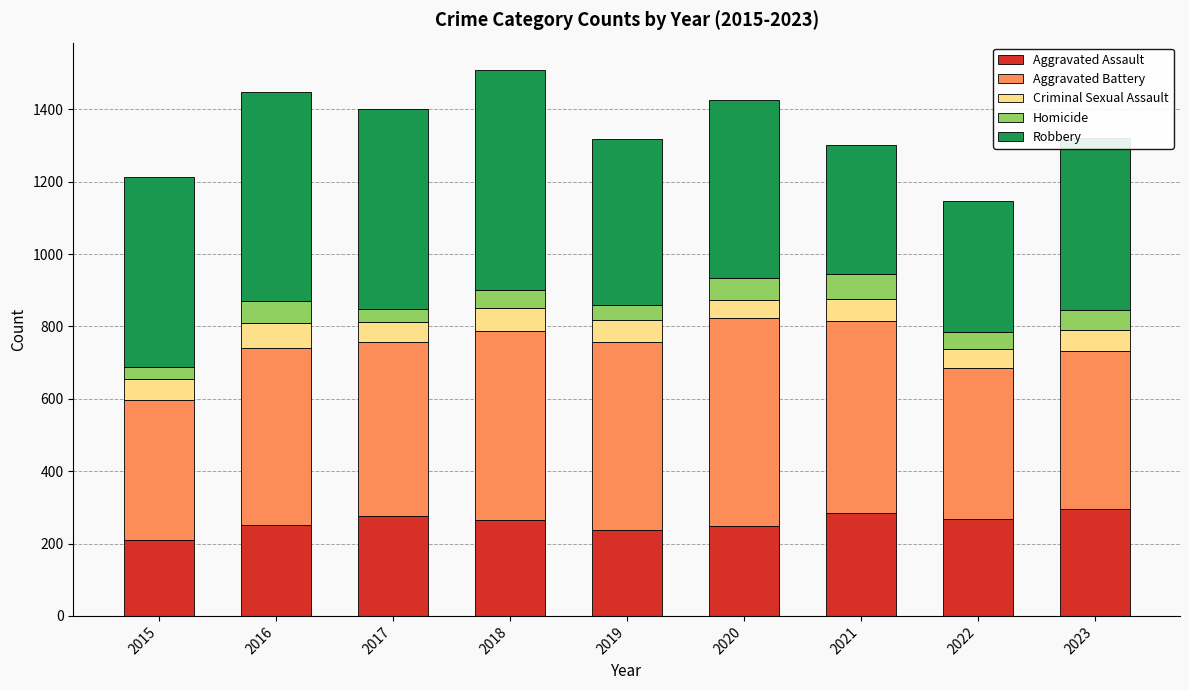

How many series are shown in this chart?

5